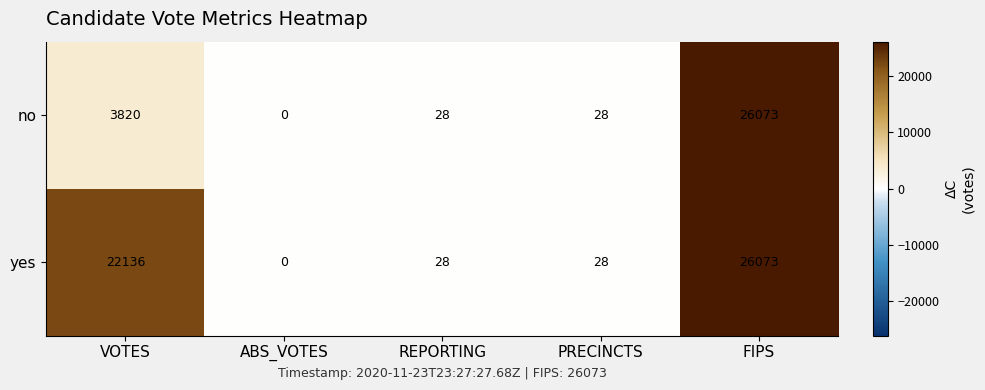

Which label corresponds to the smallest value in the chart?

ABS_VOTES